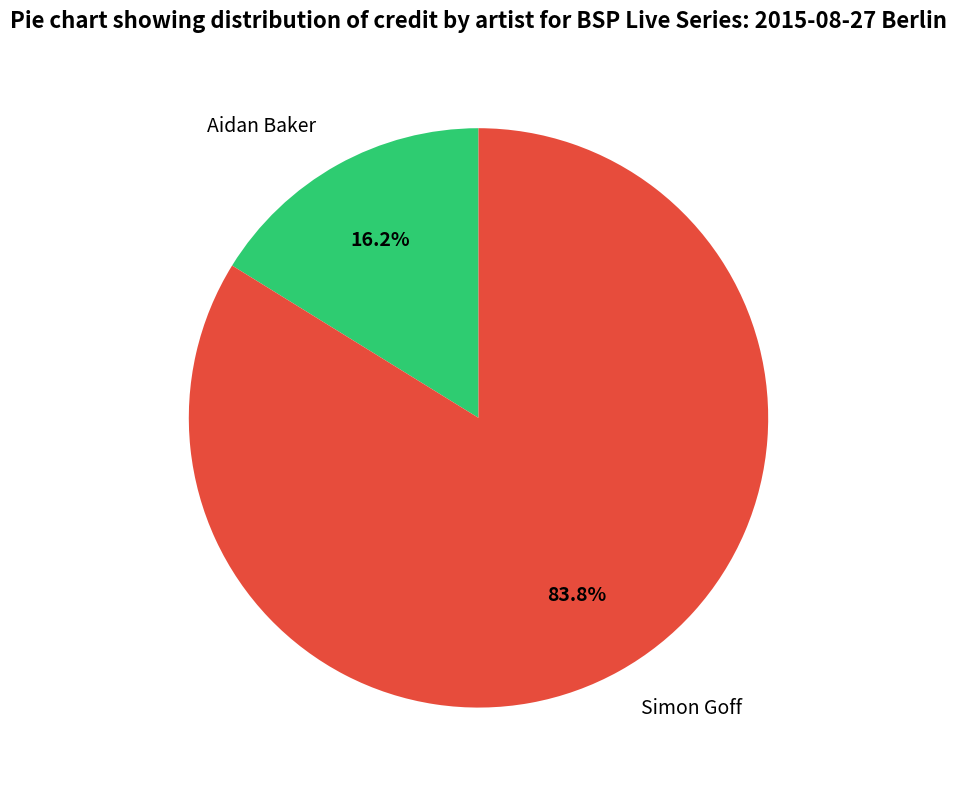

Which category has the smallest portion of the pie?

Aidan Baker